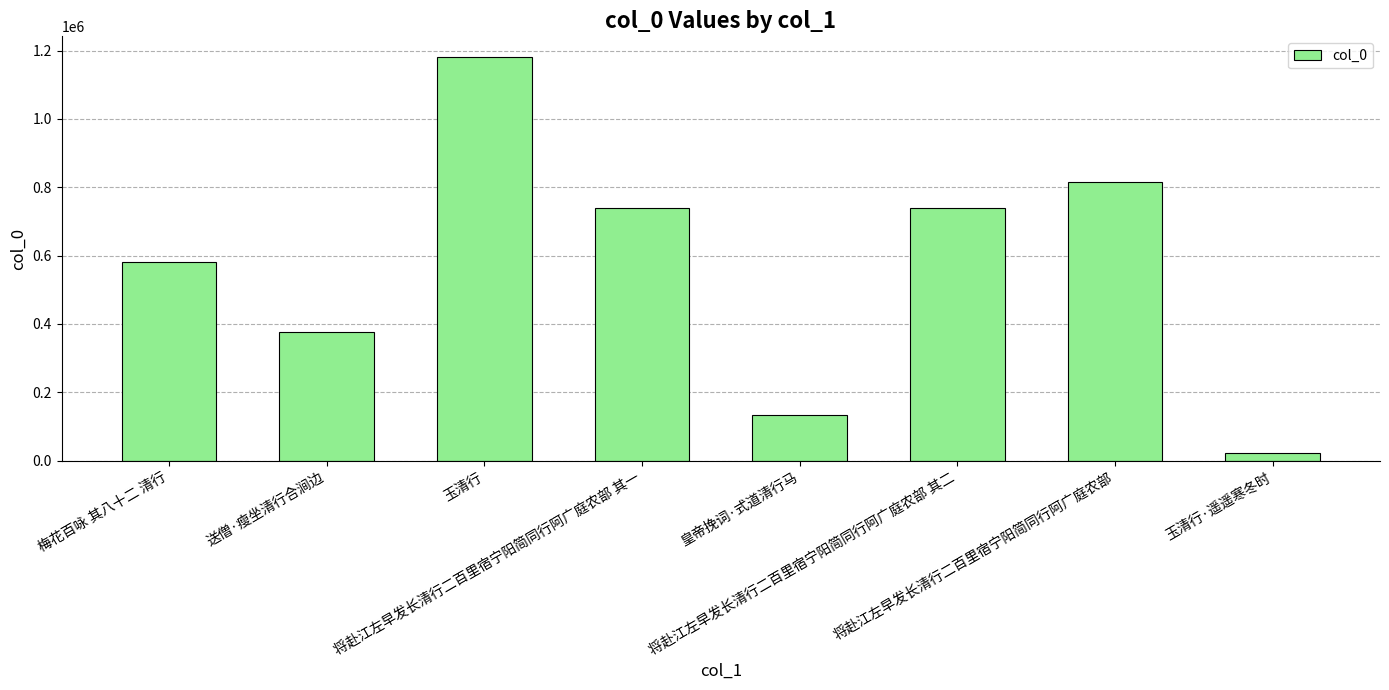

What is the difference between the maximum and second lowest values?

1048118